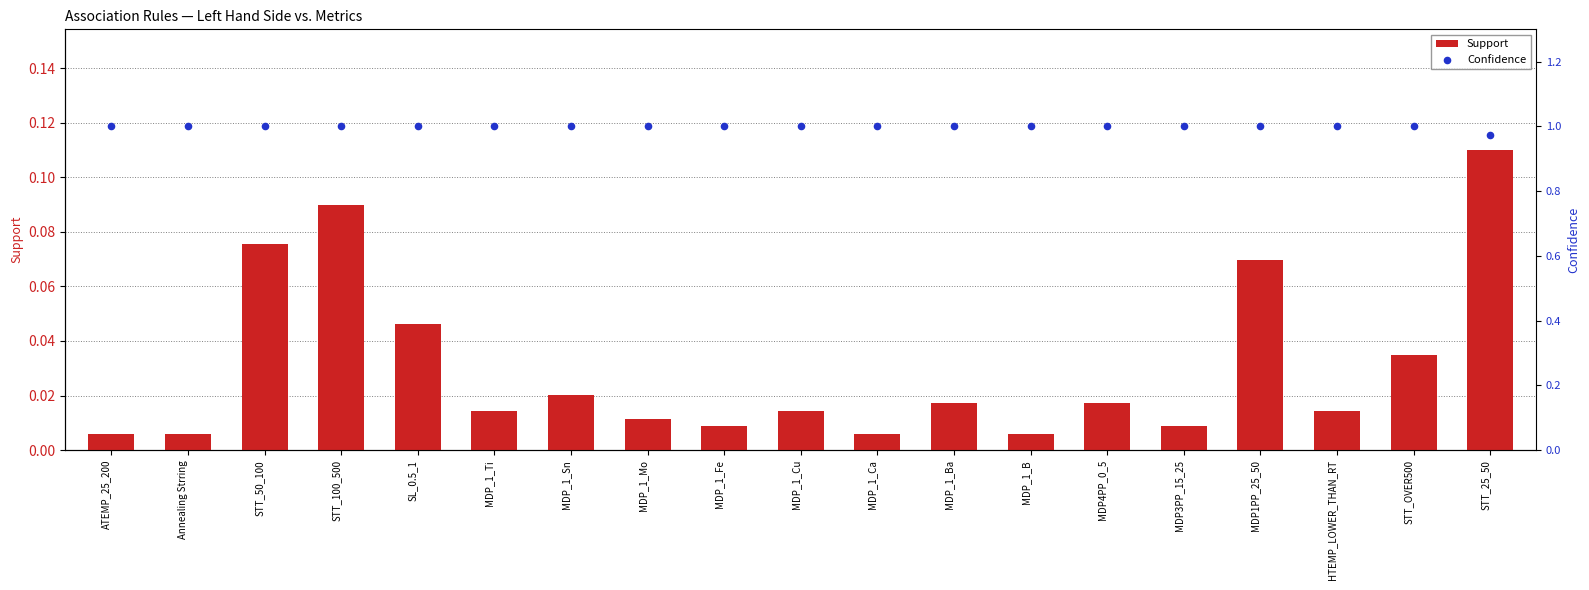

What is the total value across all series at STT_100_500?

1.1